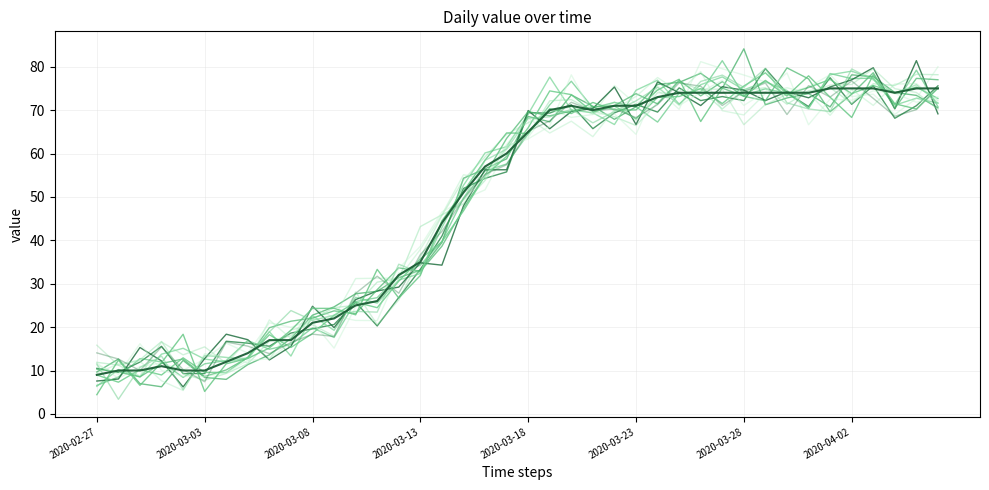

True or false: the data shows 74 at 2020-03-27.

True